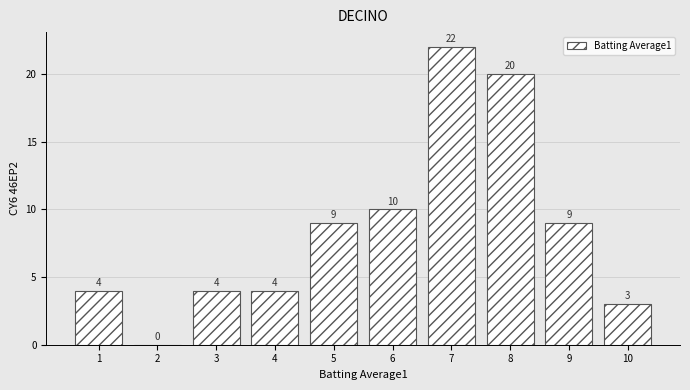

Reading right to left, what are all the values shown in this chart?

10=3	9=9	8=20	7=22	6=10	5=9	4=4	3=4	2=0	1=4